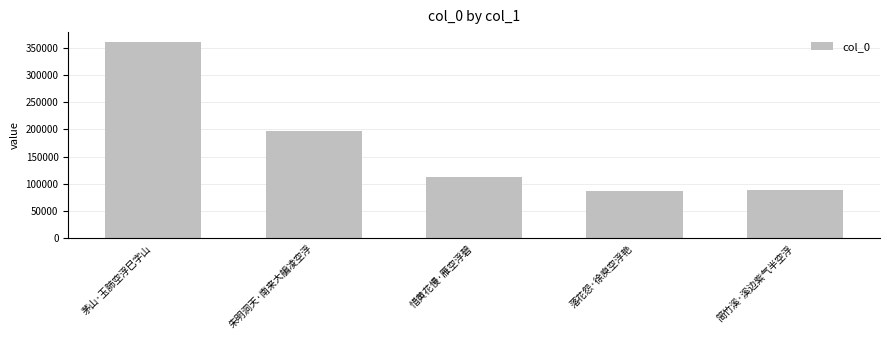

What is the sum of all values?

845524